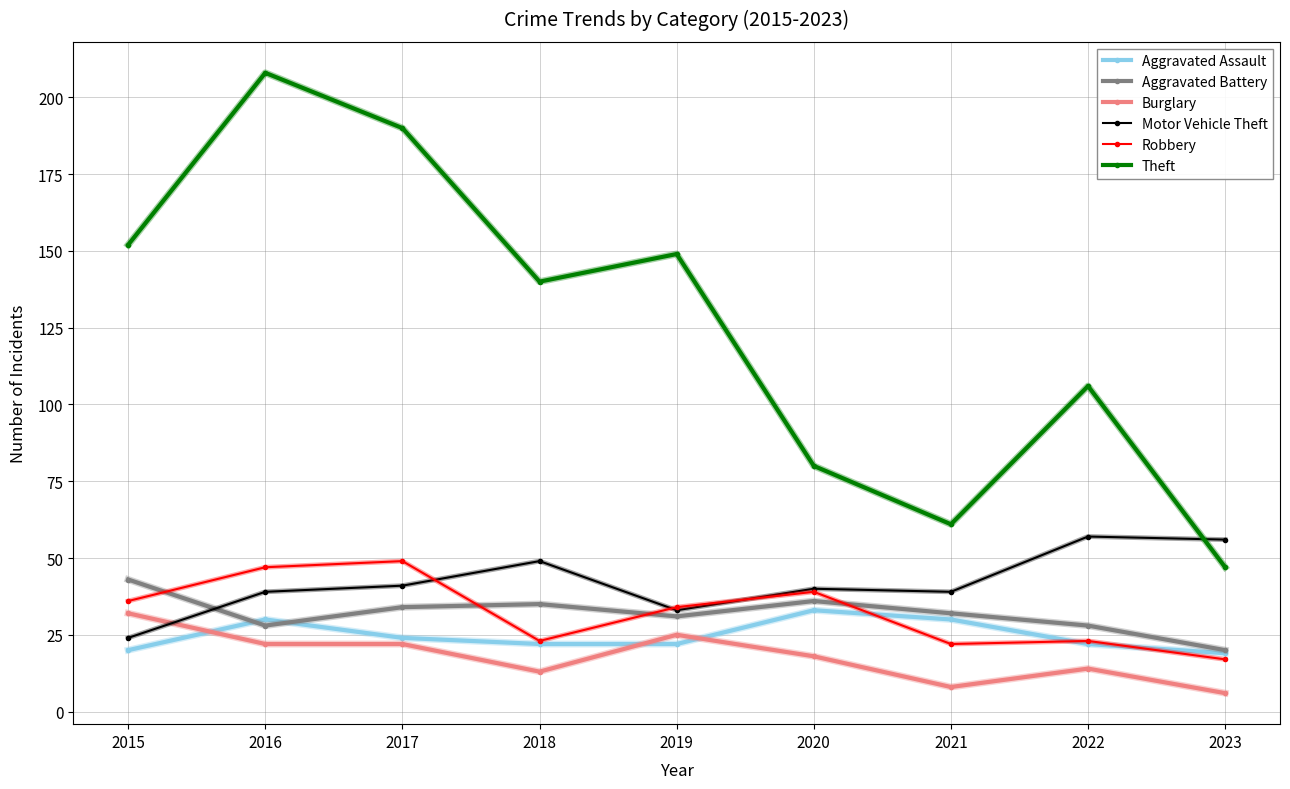

In Theft, how many points are lower than both neighbors (excluding endpoints)?

2